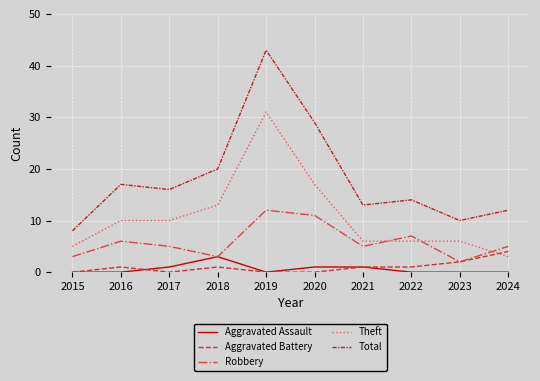

Which series has the largest total across all categories?

Total